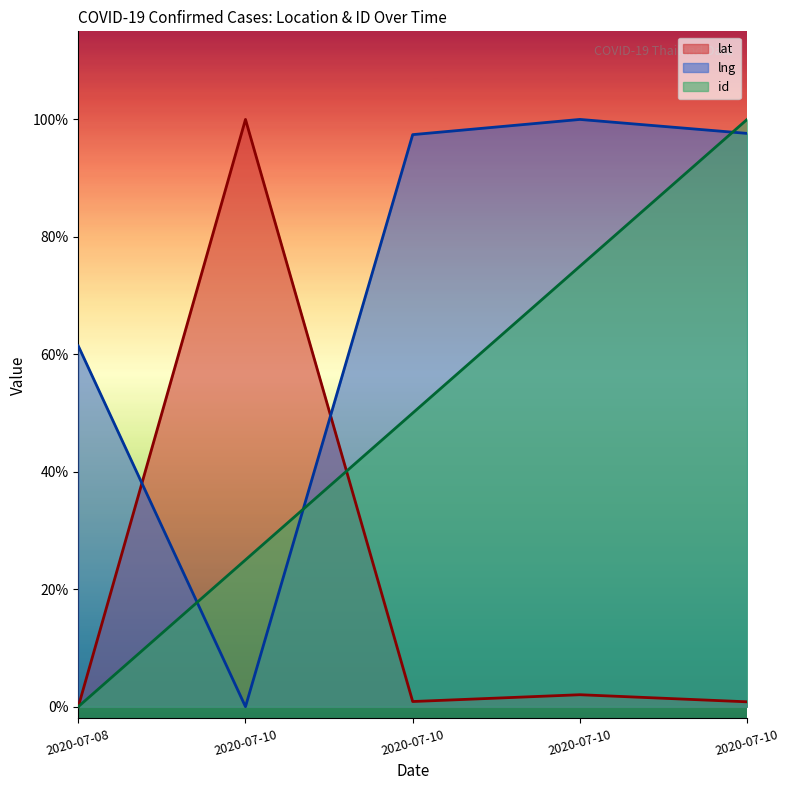

What is the sum of the lng values at 2020-07-10 and 2020-07-10?

97.6